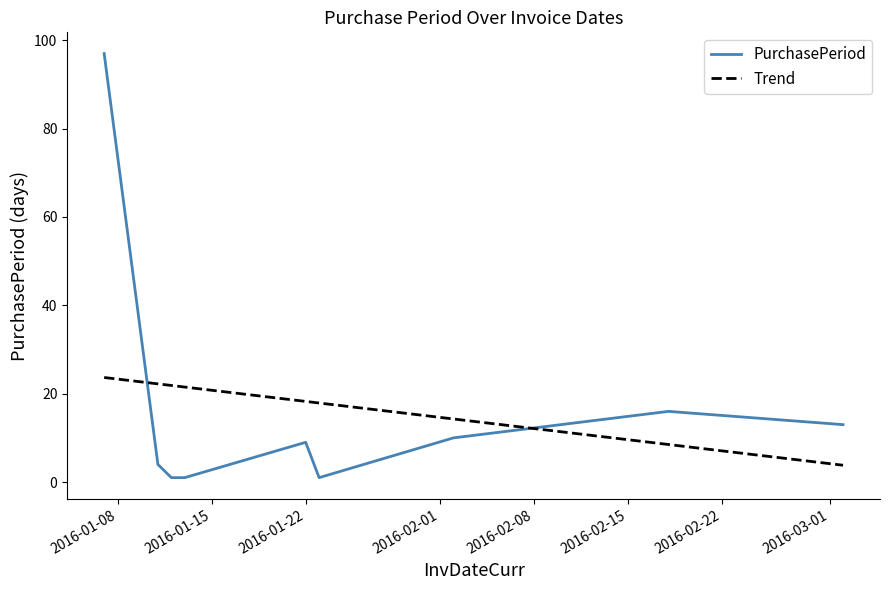

List the series in order of their peak value, lowest first.

Trend, PurchasePeriod